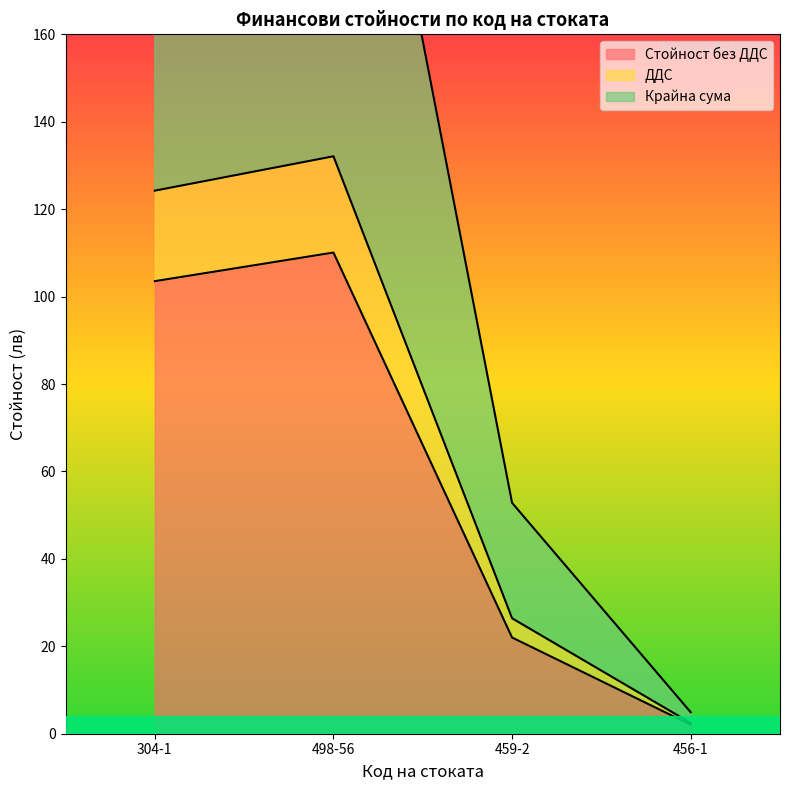

Where is Стойност без ДДС nearest to the value 56?

459-2